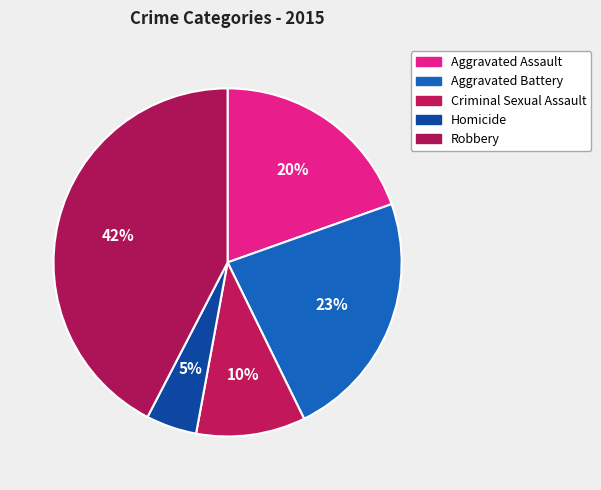

What percentage is the Aggravated Assault slice, to the nearest percent?

20%